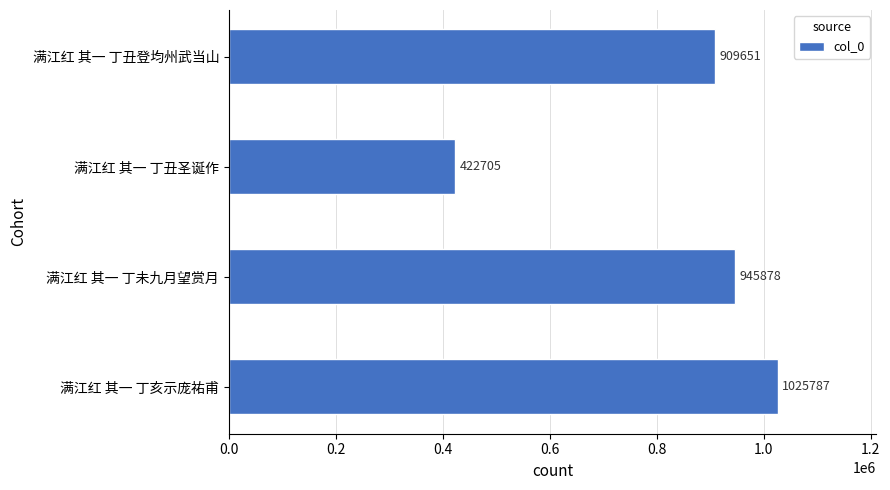

What is the change in value from 满江红 其一 丁未九月望赏月 to 满江红 其一 丁丑圣诞作?

-523173